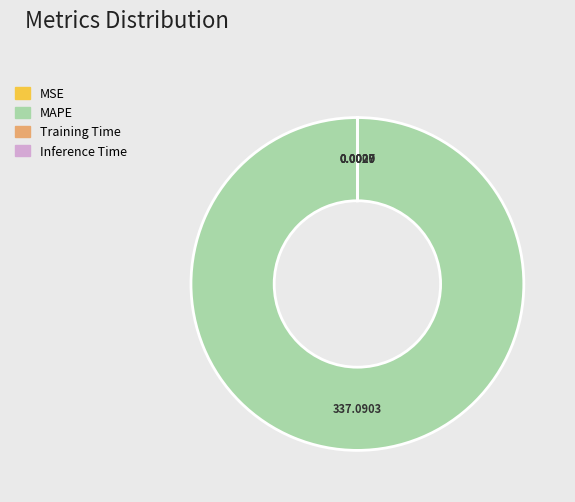

What is the largest slice in the pie chart?

MAPE